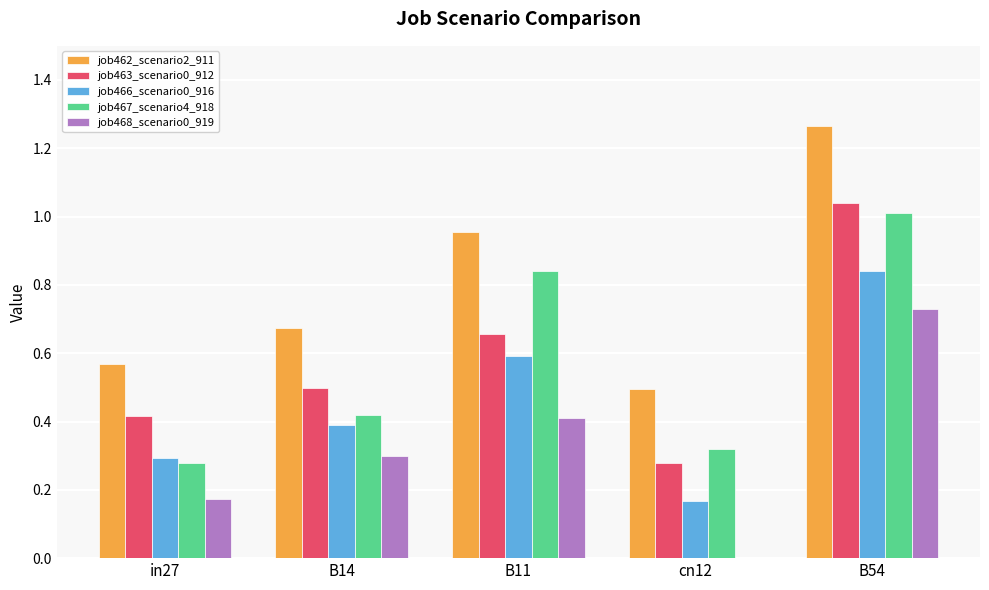

How many distinct data groups are displayed?

5